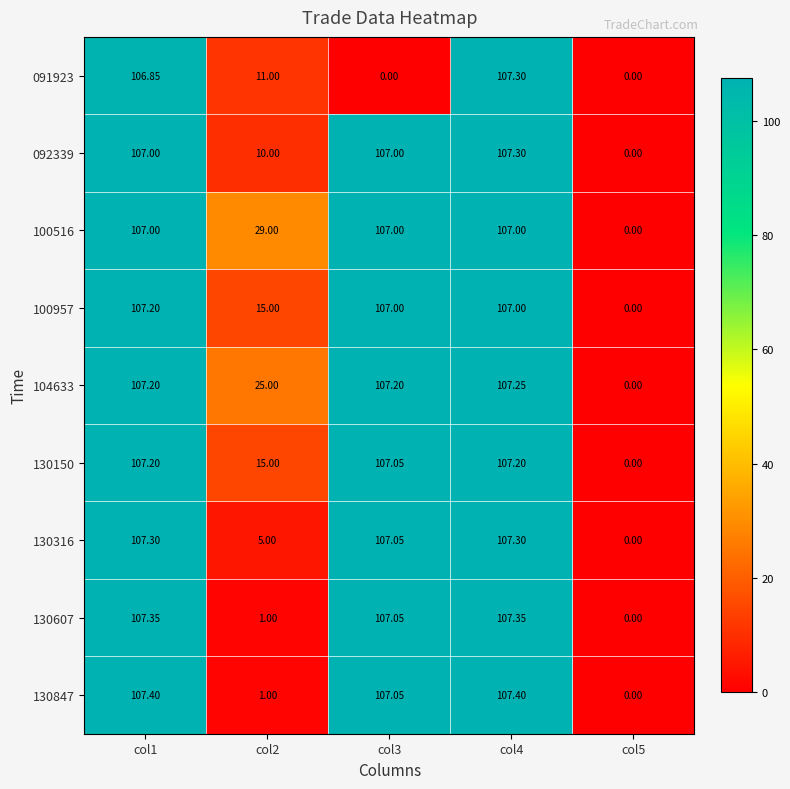

Is the value of 100957 at col3 greater than the value of 130150 at col1?

No